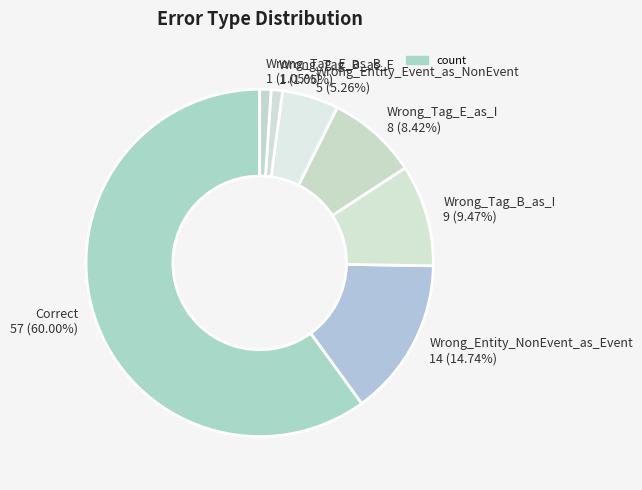

Which slice is the largest?

Correct